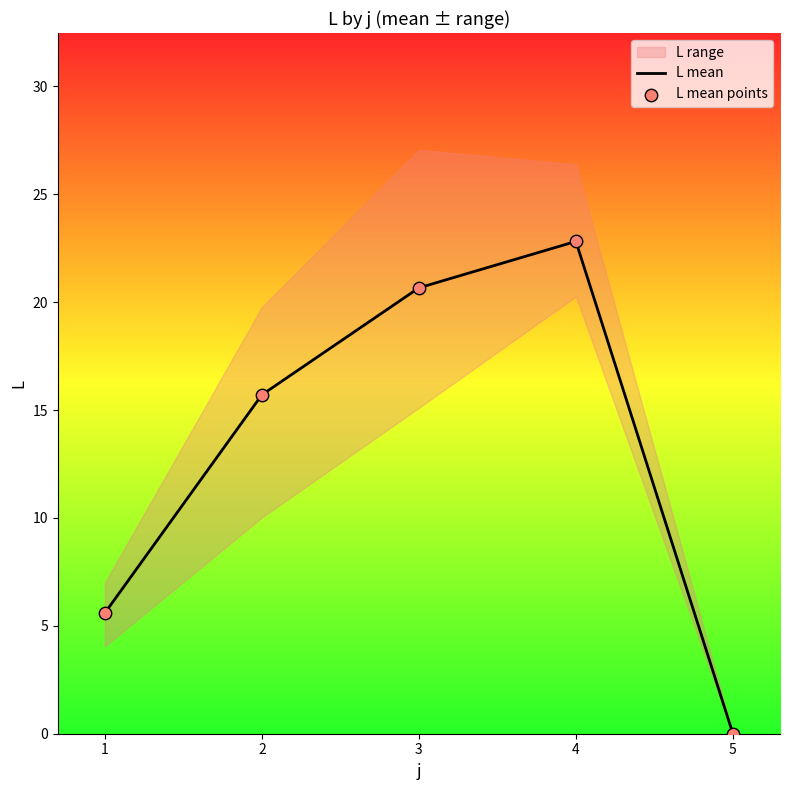

At which category is the sum across all series the highest?

4